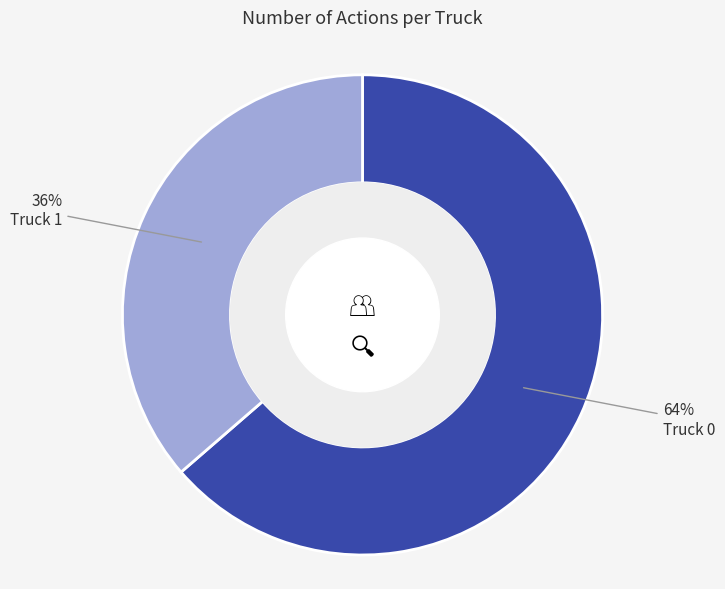

Rank the categories by value from highest to lowest.

Truck 0, Truck 1